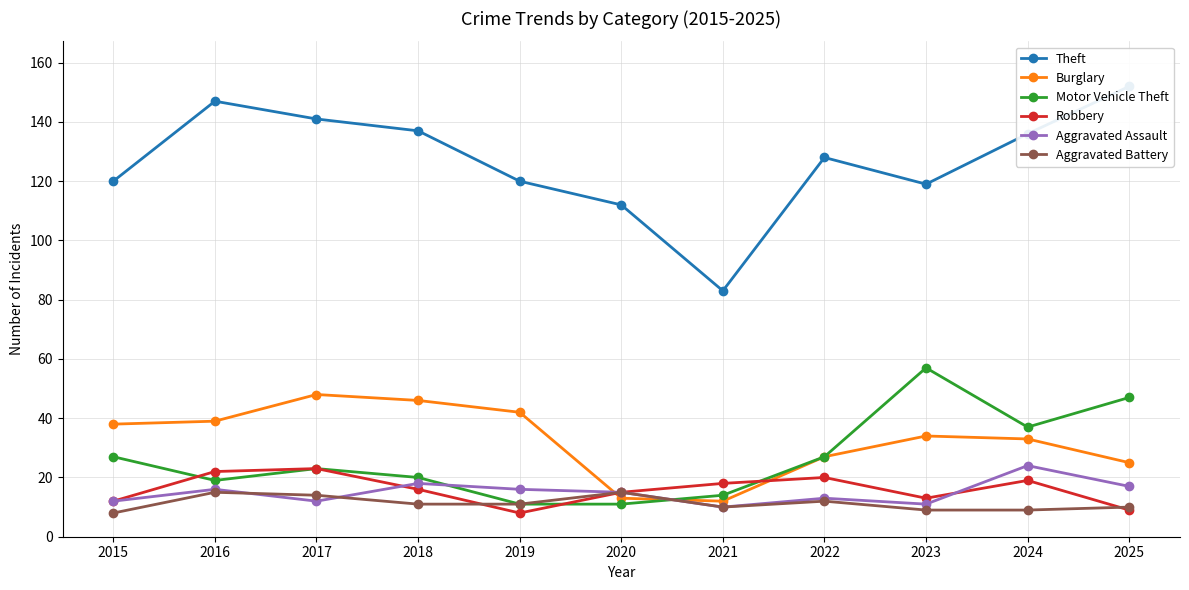

Which series has the largest range (max minus min)?

Theft